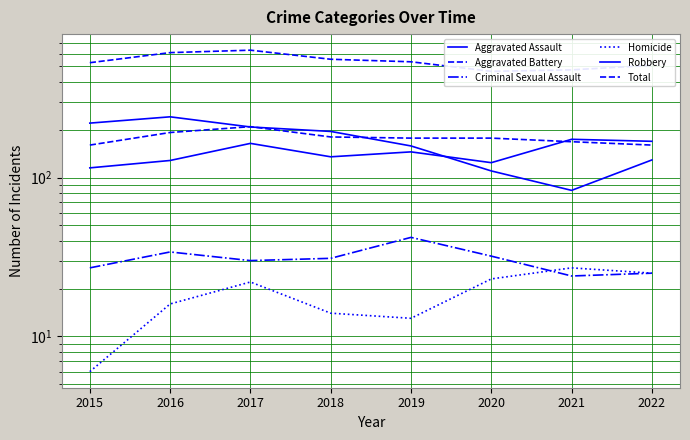

How many lines are shown in the chart?

6